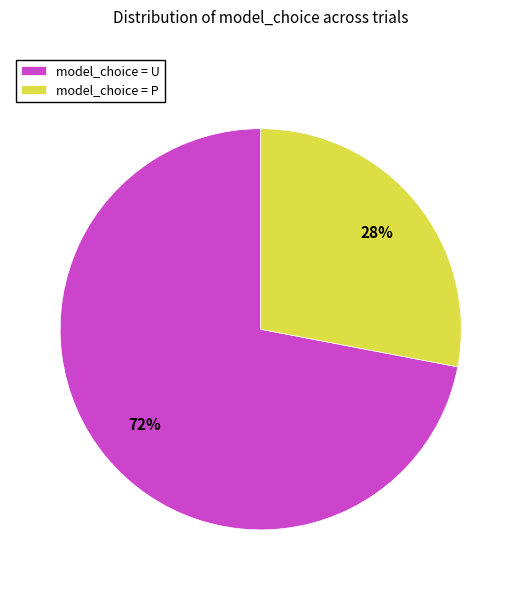

True or false: model_choice = P accounts for 20% of the total.

False